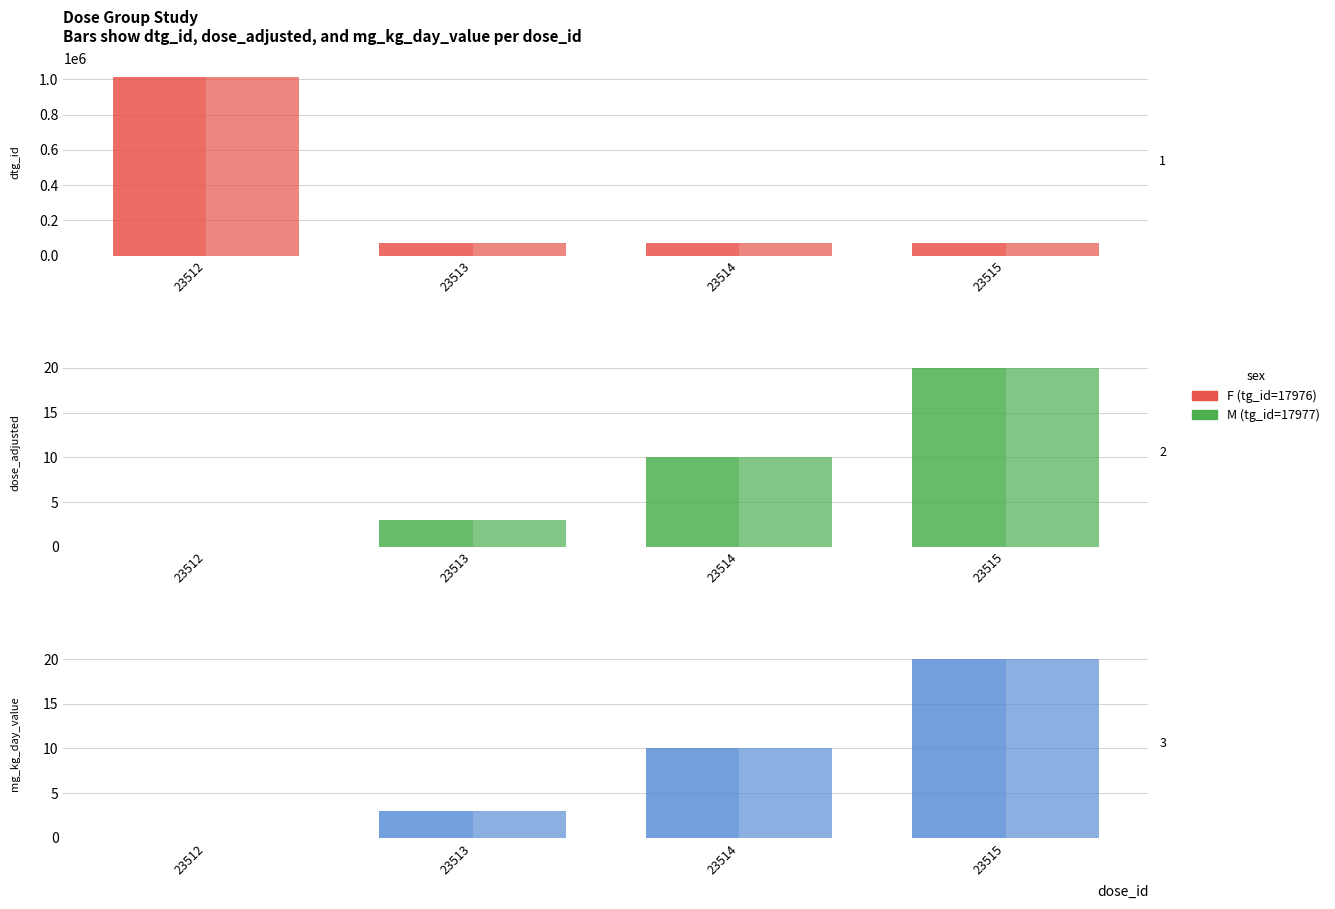

Rank the categories by M (tg_id=17977) value from highest to lowest.

23515, 23514, 23513, 23512